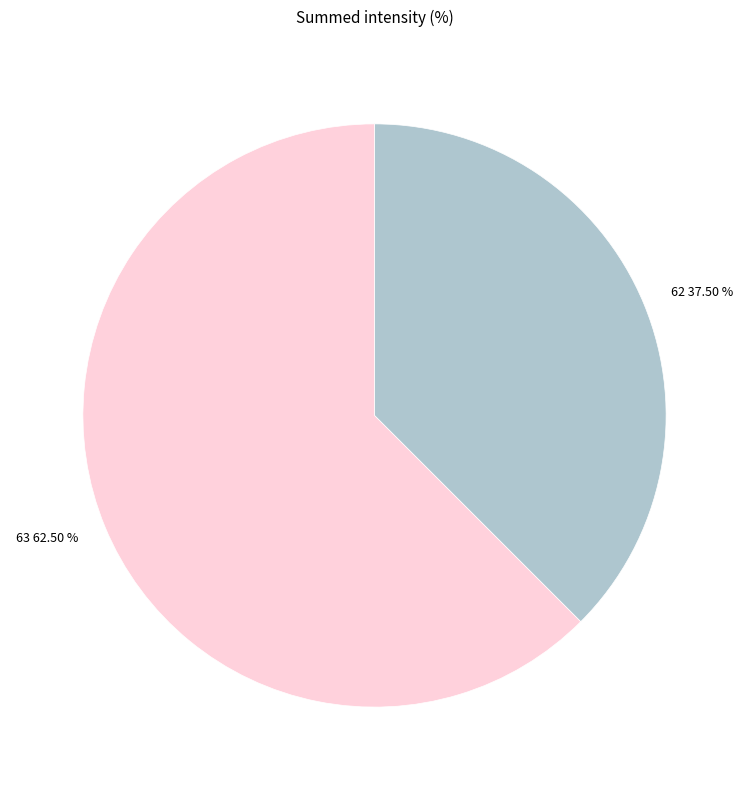

Which category has the smallest portion of the pie?

62